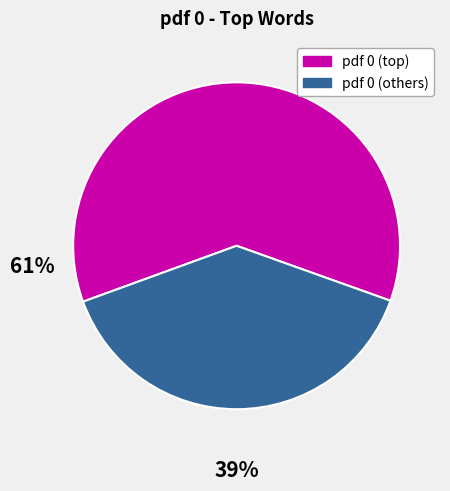

Is there any slice that represents more than half of the pie?

Yes